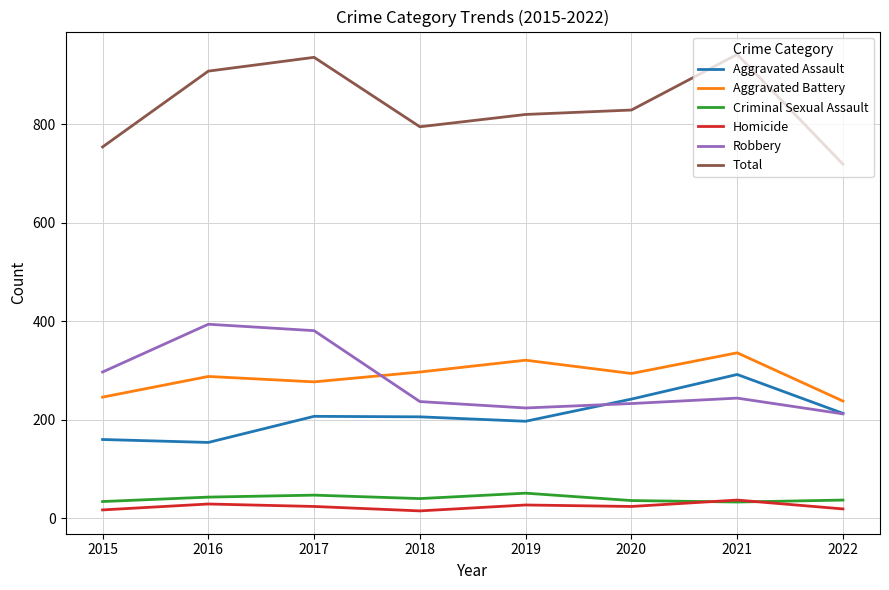

Is this an area chart (filled region under the line)?

No